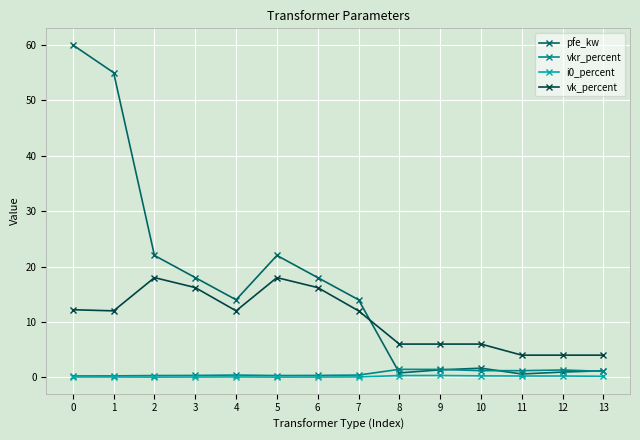

Is the value of pfe_kw at 1 greater than the value of i0_percent at 10?

Yes